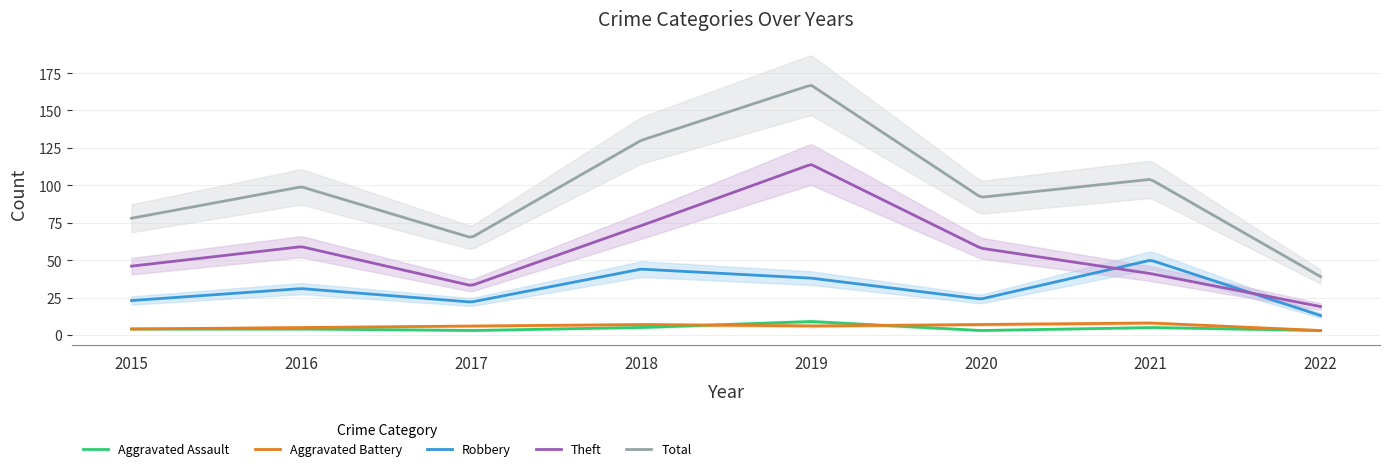

True or false: Theft and Aggravated Assault cross at least once.

False